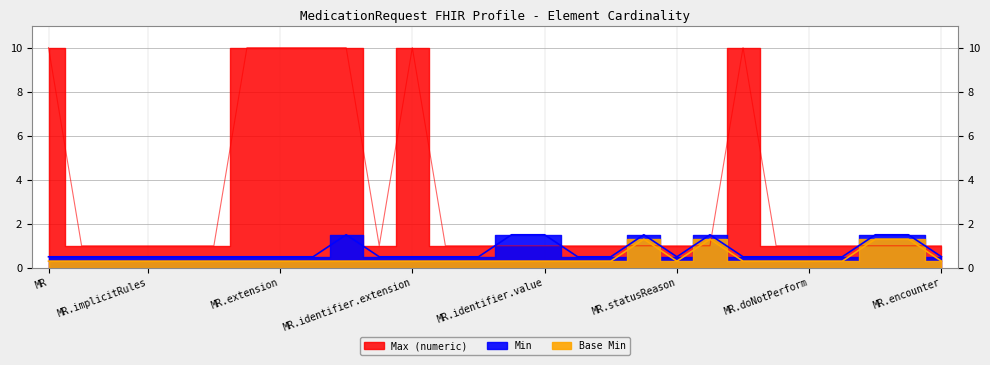

Is it true that Base Min equals 0.2 at MedicationRequest.identifier?

False